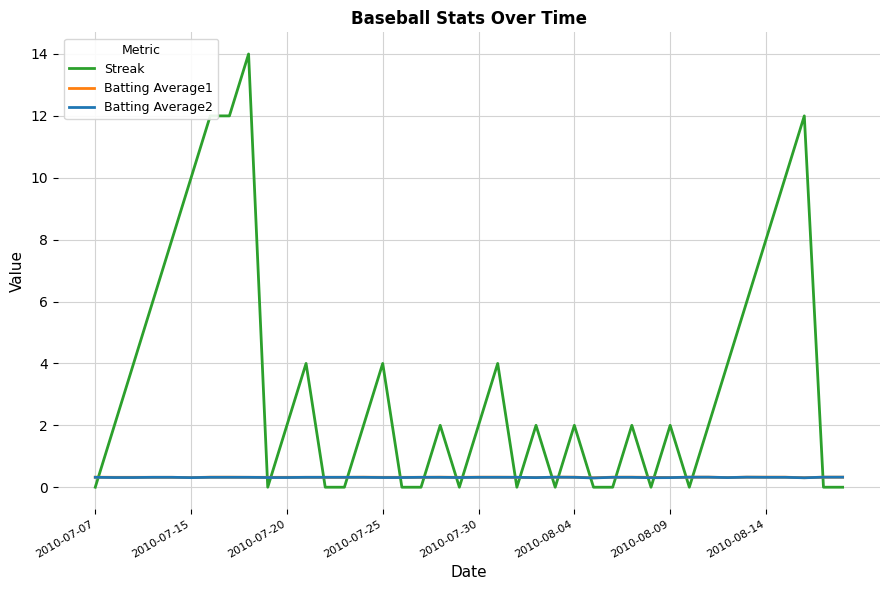

What is the greatest value displayed?

14.0